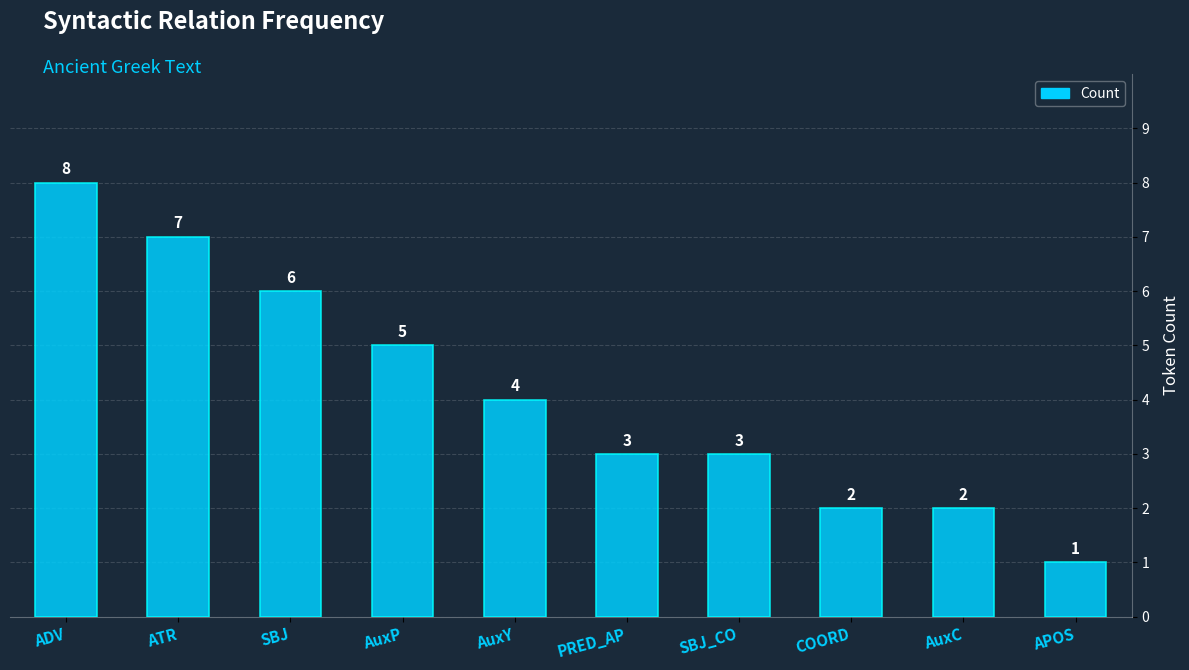

True or false: the data shows 3 at PRED_AP.

True